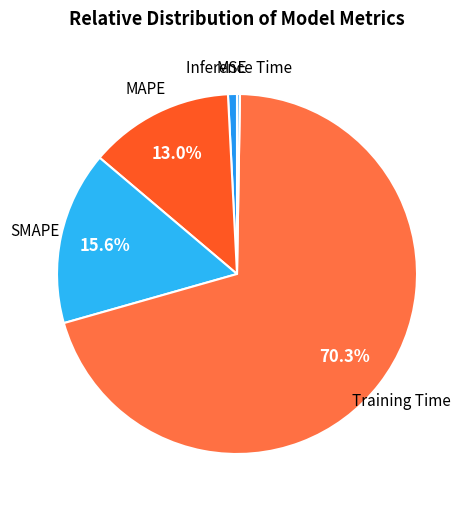

Combined, what portion of the pie is MAPE and SMAPE?

28.6%